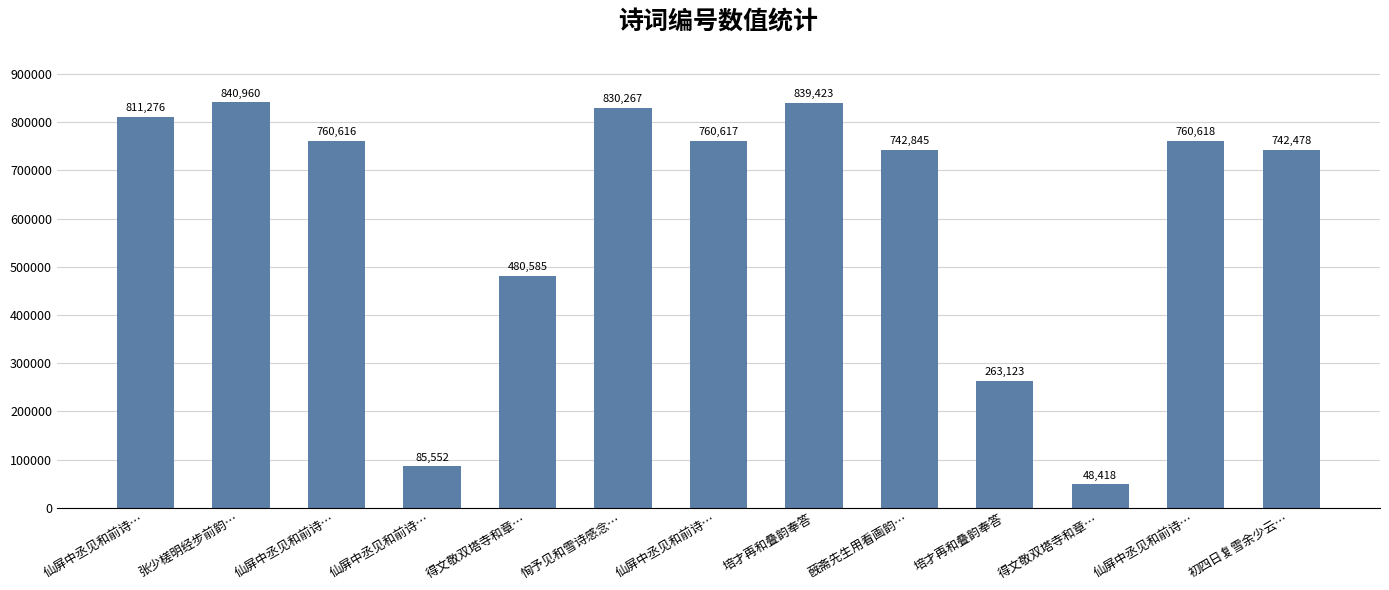

Are the bars grouped side by side (vs. stacked)?

No